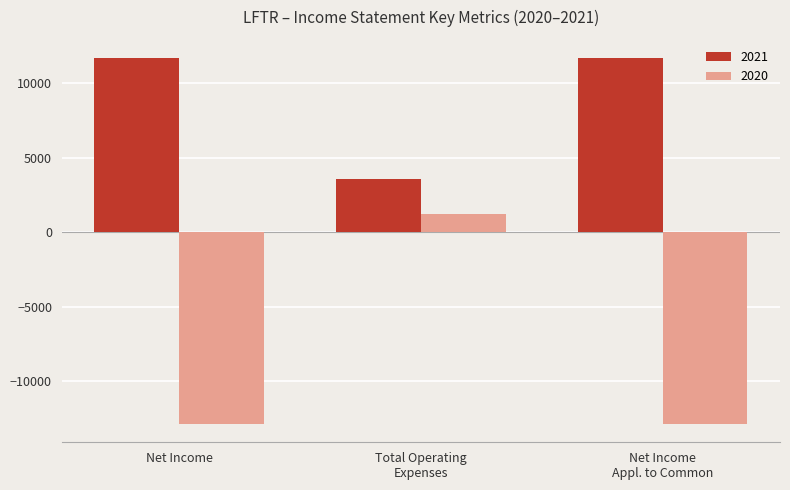

At Net Income, list the series in order from largest to smallest.

2021, 2020